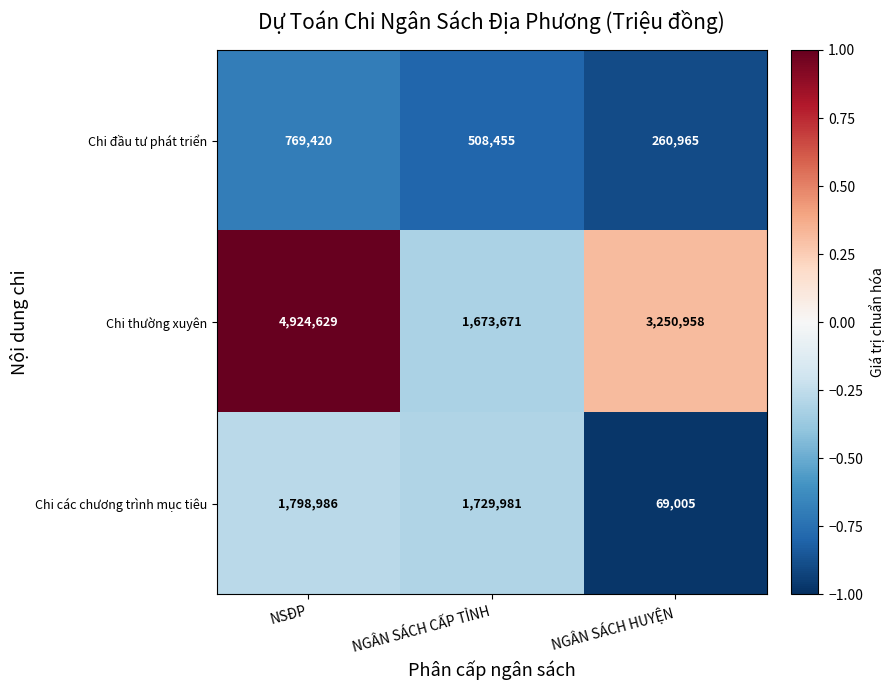

Which series has the largest total across all categories?

Chi thường xuyên